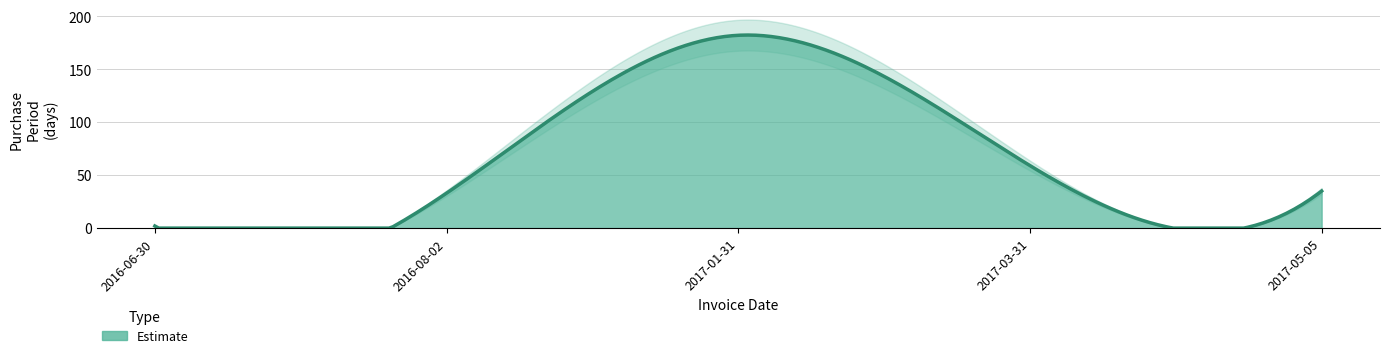

How many interior local peaks (higher than both neighbors) does the data have?

1